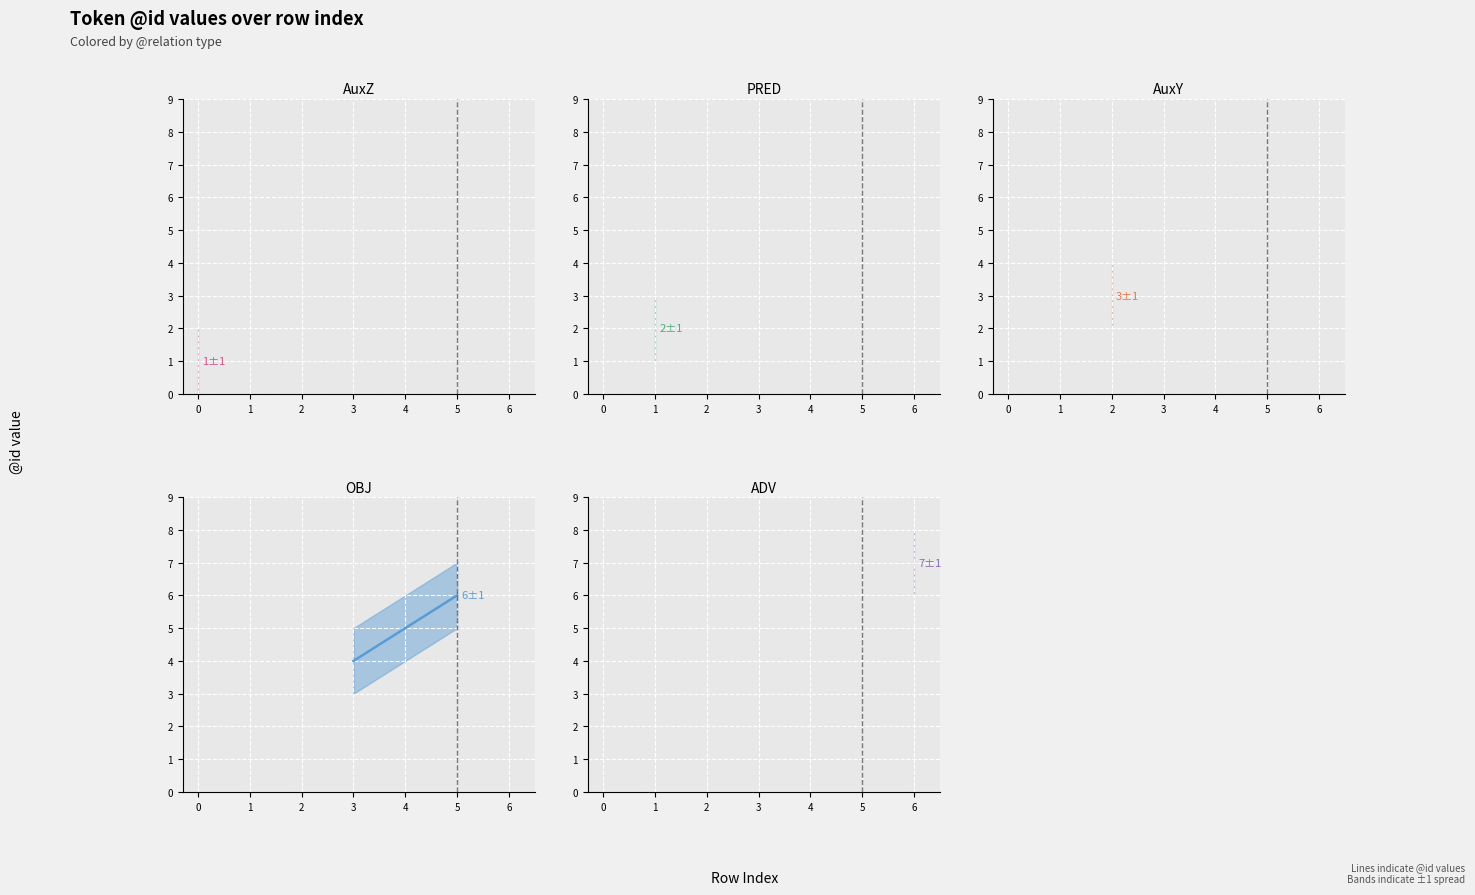

The PRED series shows nan at 0. True or false?

False